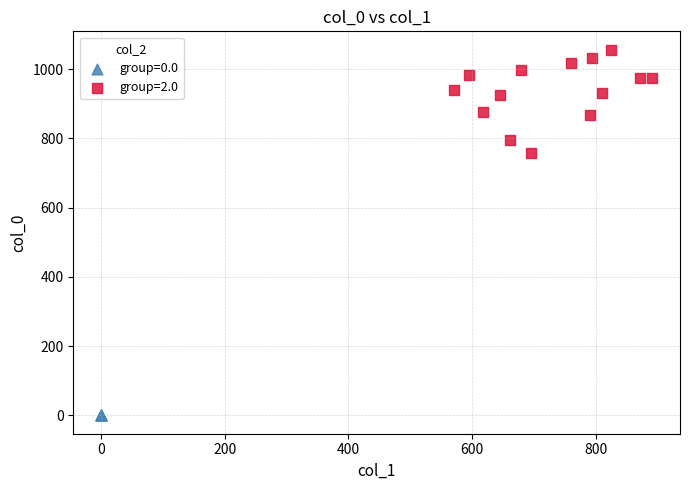

What are all the series names shown in the legend?

group=0.0, group=2.0